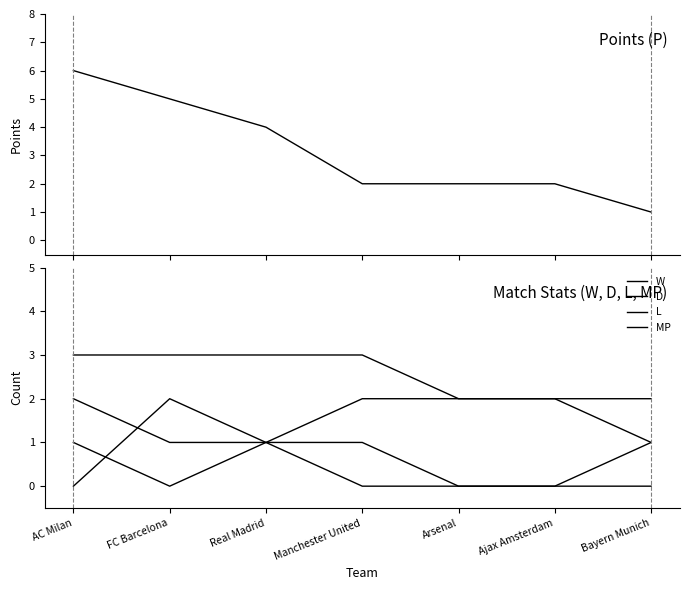

True or false: MP and P intersect in this chart.

True